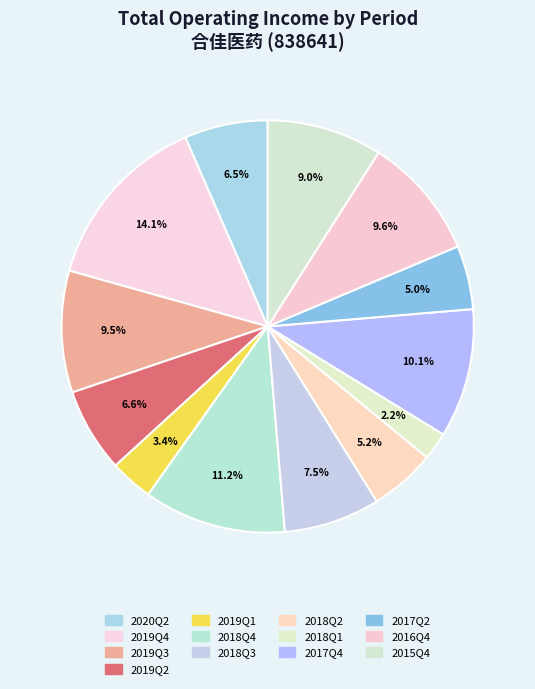

How many slices are in this pie chart?

13